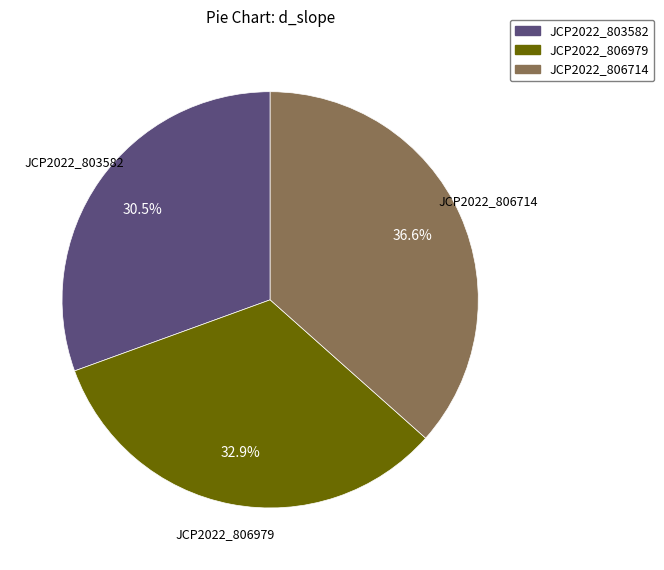

Does any single category account for the majority?

No